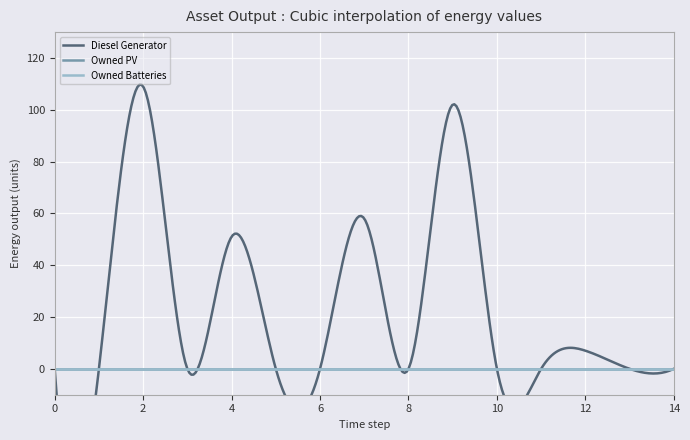

How many values in the Diesel Generator series exceed 0?

5